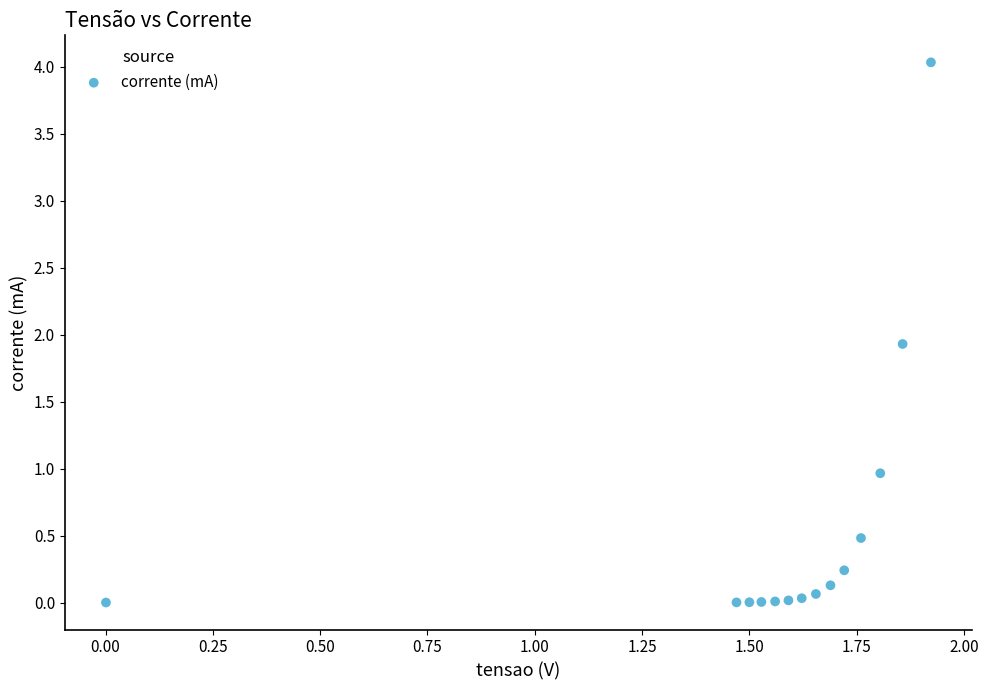

What Y value in the scatter plot is closest to 2?

1.9